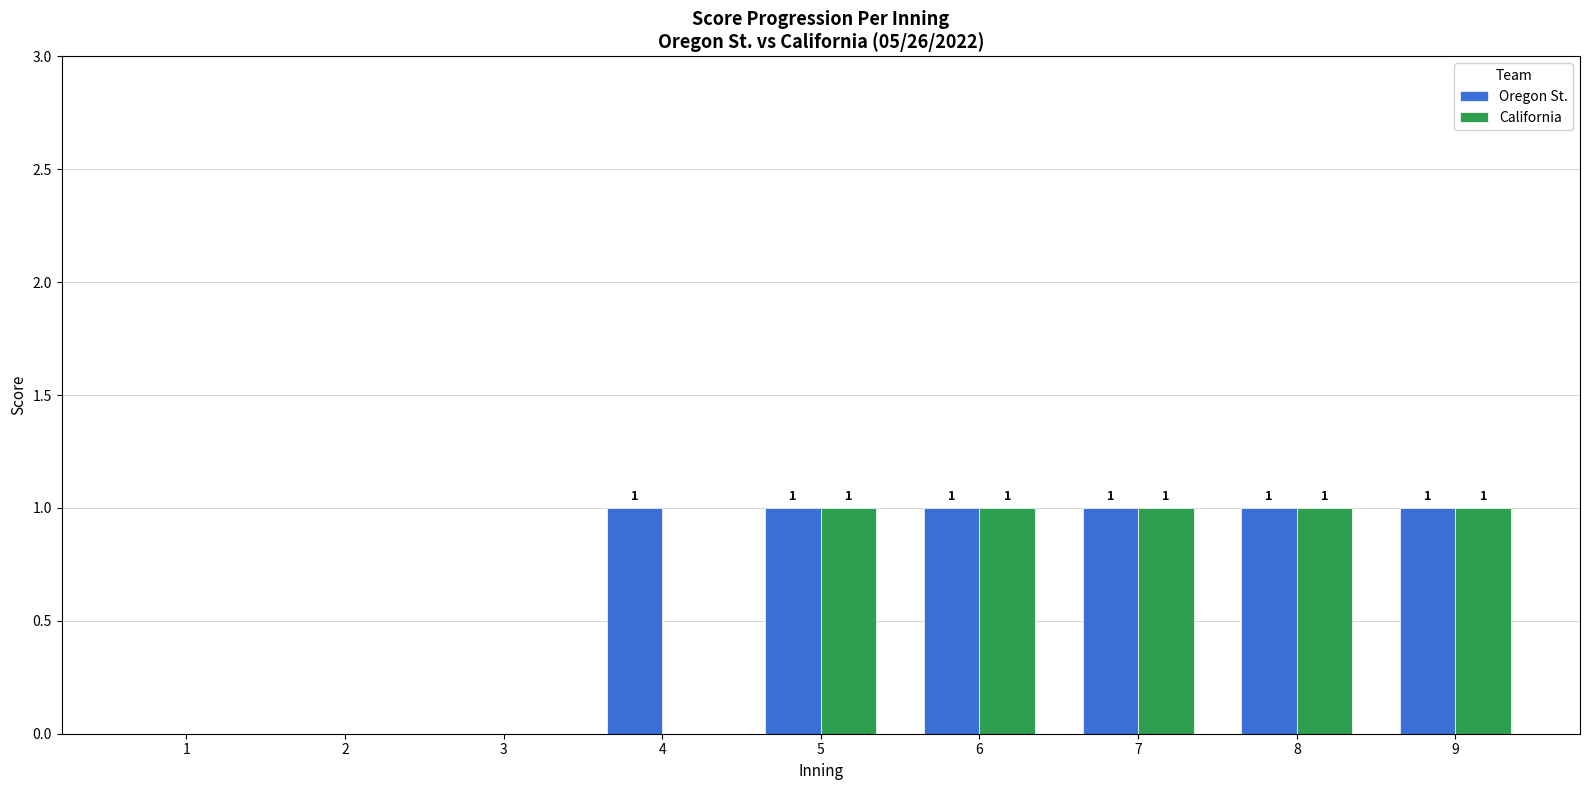

The California series shows 1 at 4. True or false?

False